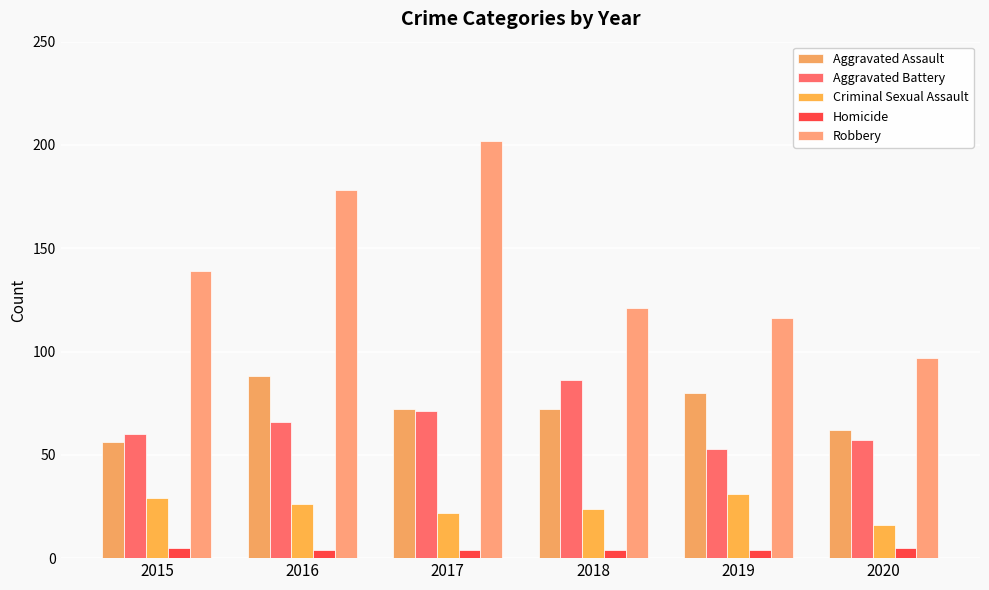

How many categories are shown in the chart?

6